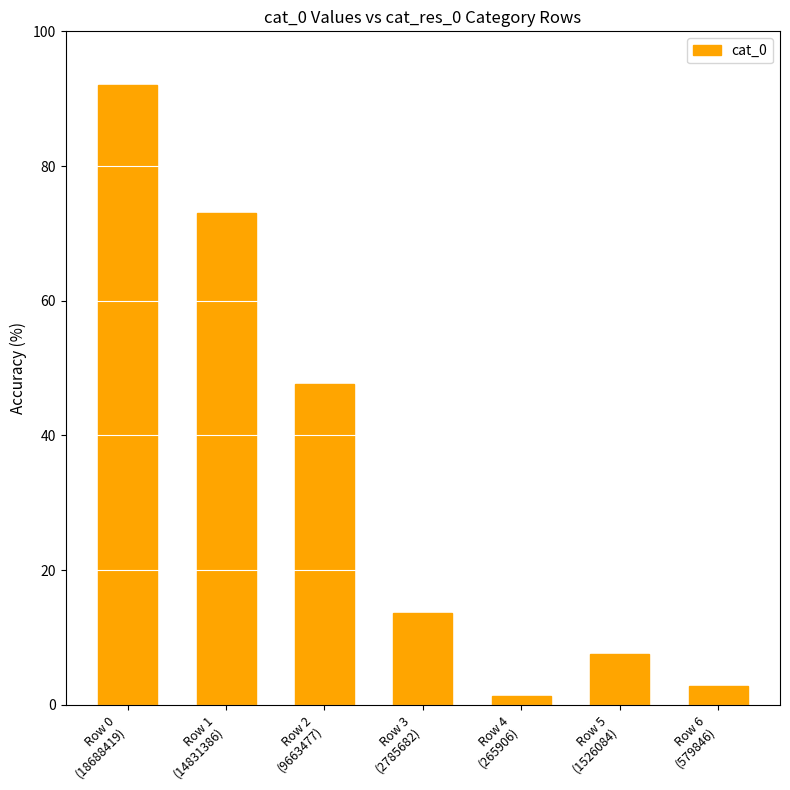

What is the difference between the second highest and minimum values?

71.7